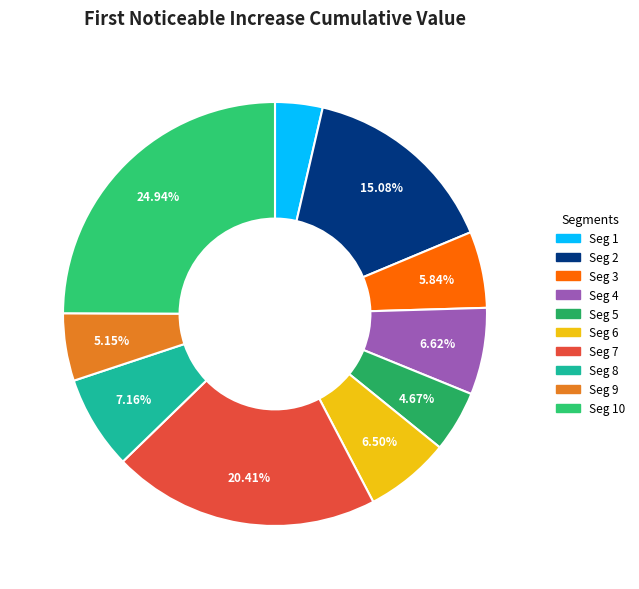

How many slices are in this pie chart?

10